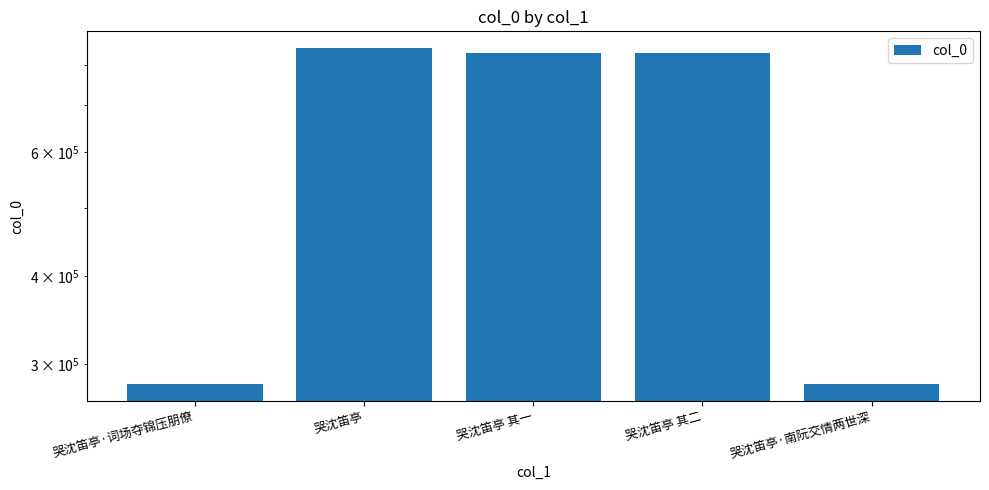

Which has a higher value, 哭沈笛亭 or 哭沈笛亭·南阮交情两世深?

哭沈笛亭